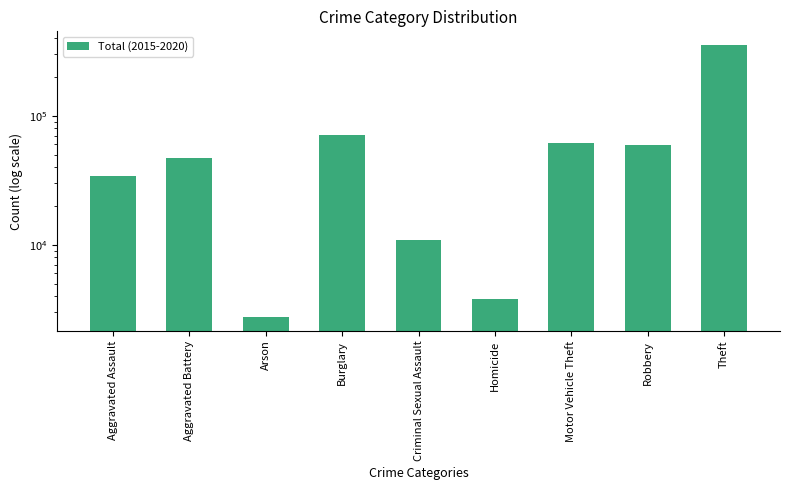

Is it true that the value at Homicide is 3828?

True